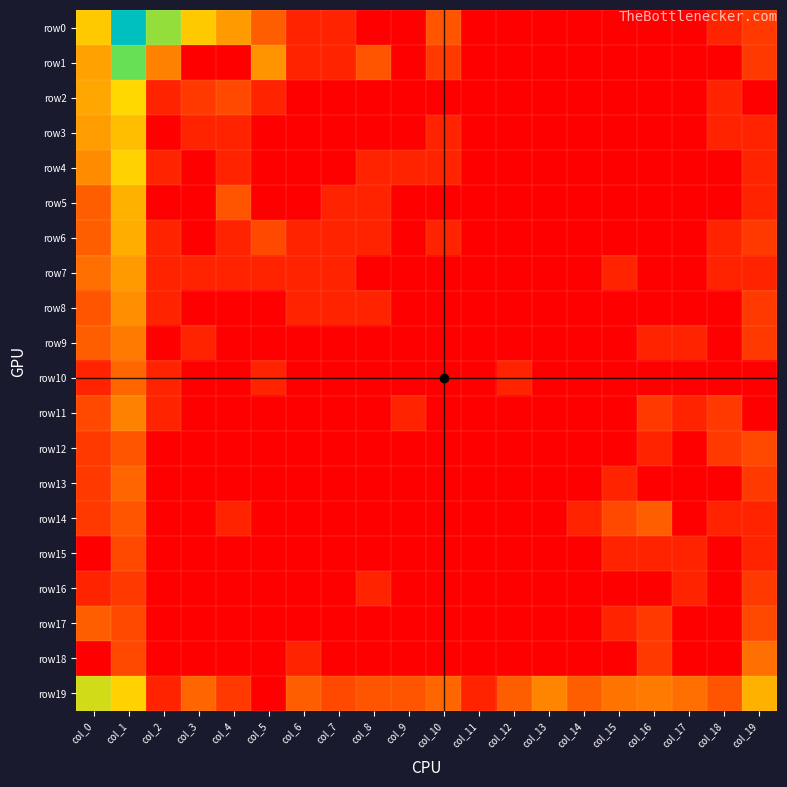

Which series has the widest spread of values?

row0